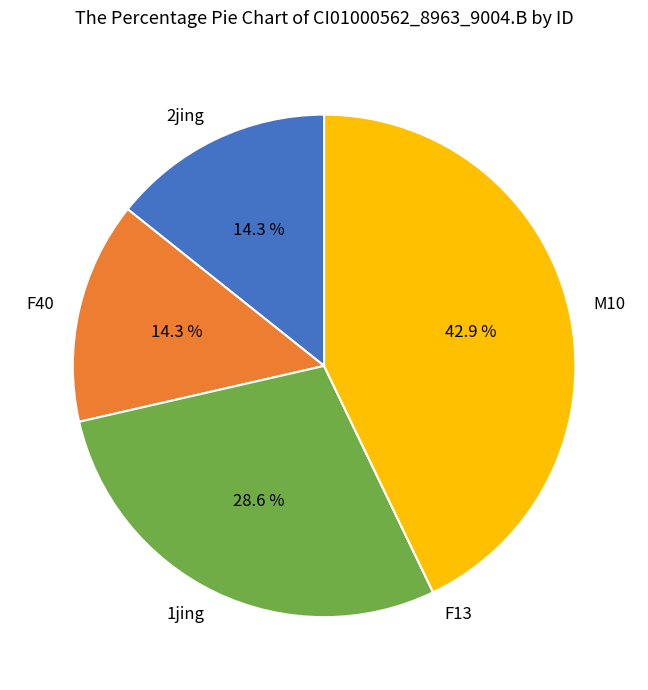

Which has a higher value, 2jing or 1jing?

1jing